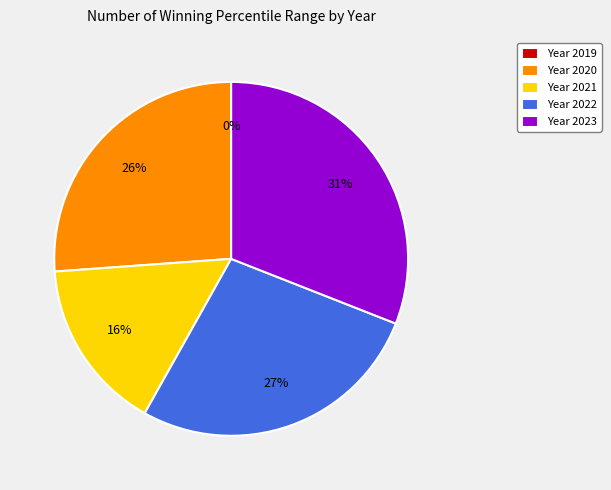

Is there a majority slice in this chart?

No